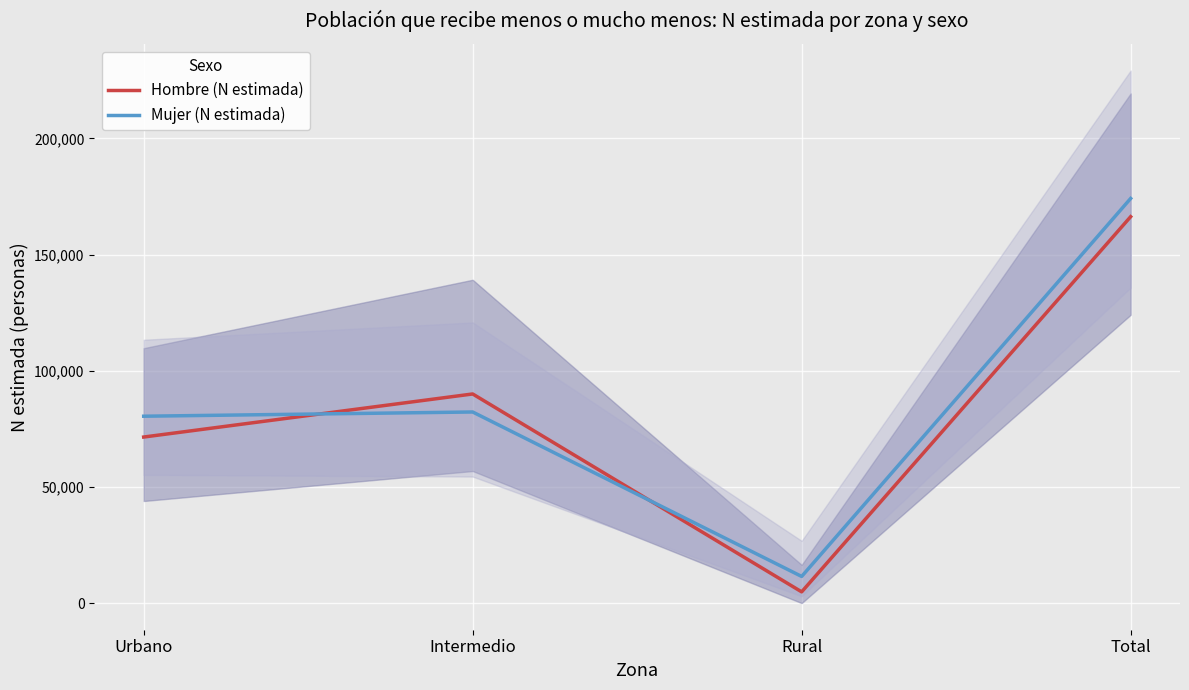

Which series has the largest range (max minus min)?

Mujer (N estimada)